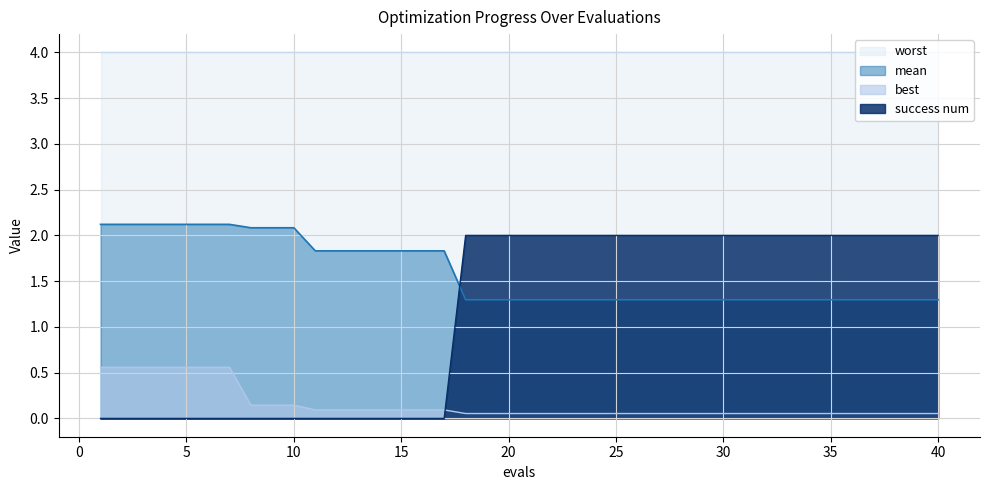

How many values in success num are above zero?

23